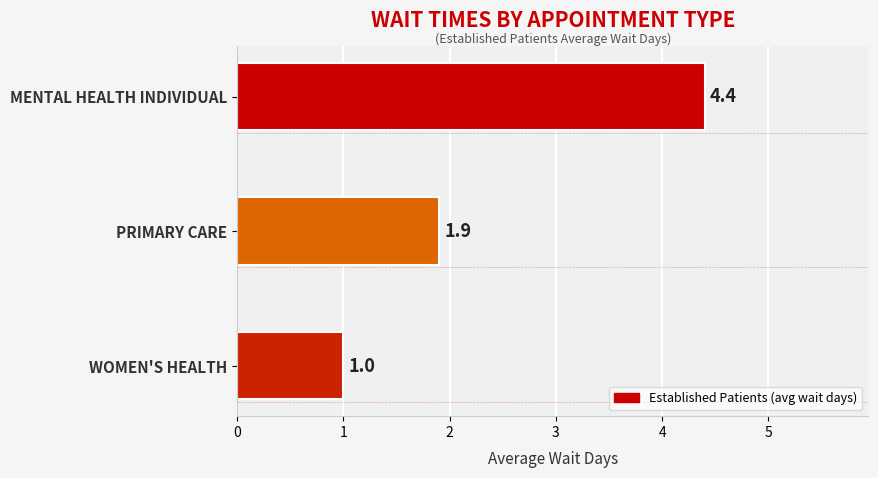

At which category does the chart reach its minimum across all series?

WOMEN'S HEALTH